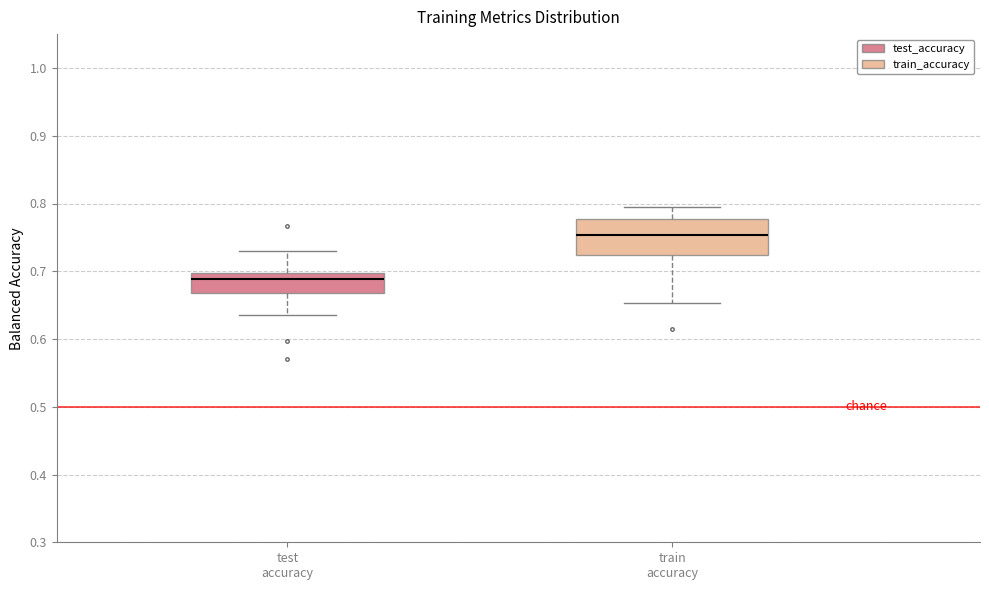

Reading left to right, transcribe this box plot: for each box, give where its median line is, the range the box spans, and where its two whiskers end, as read against the y-axis. The values are not printed on the chart, so give them approximately, as read against the axis.

test accuracy: median 0.69, box 0.67 to 0.70, whiskers 0.64 to 0.73
train accuracy: median 0.75, box 0.72 to 0.78, whiskers 0.65 to 0.79